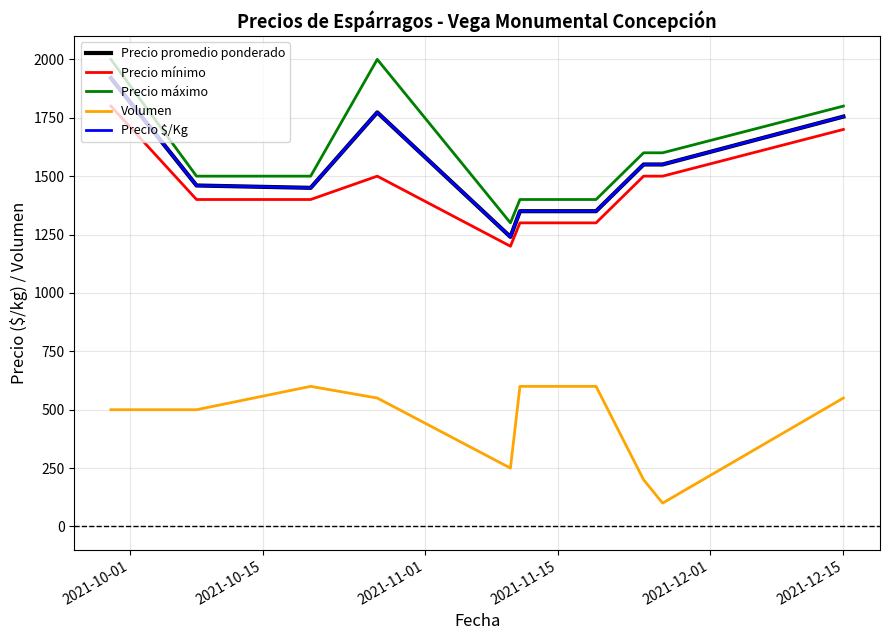

What is the difference between the maximum and minimum values in the Precio máximo series?

700